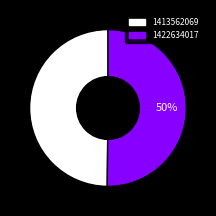

To the nearest percent, what percentage of the pie is 1422634017?

50%